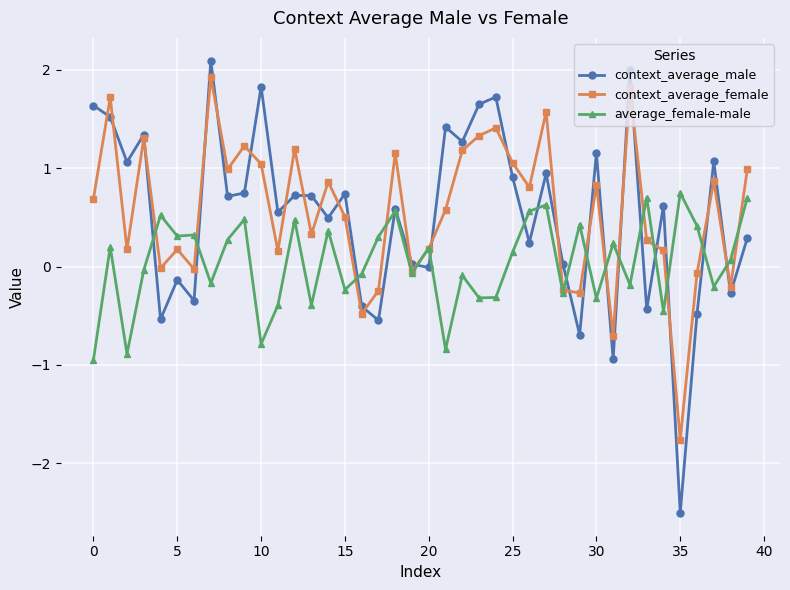

True or false: average_female-male has more than 0 points higher than both neighbors.

True